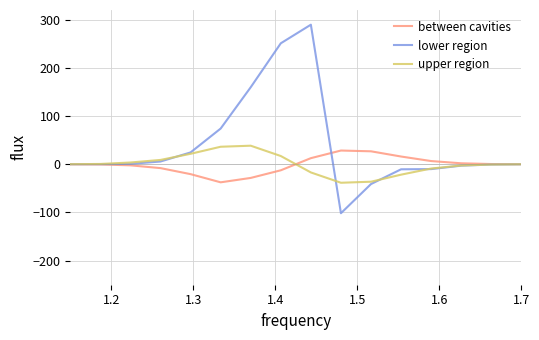

Which series has the largest range (max minus min)?

lower region